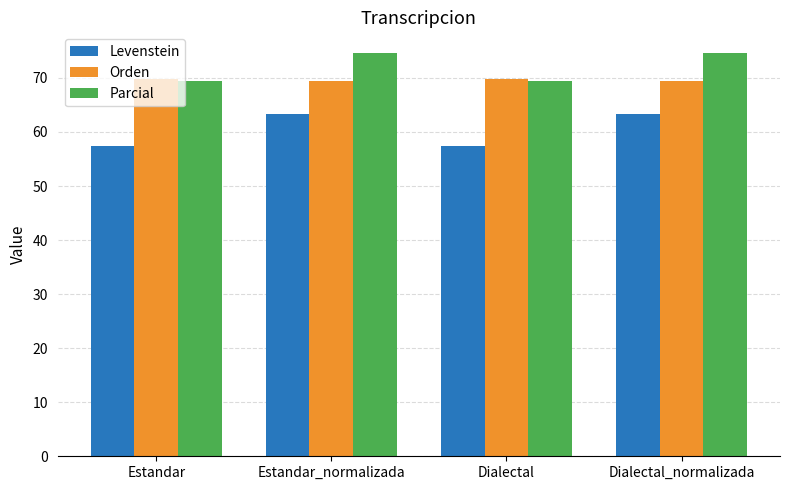

Which series has the largest range (max minus min)?

Levenstein